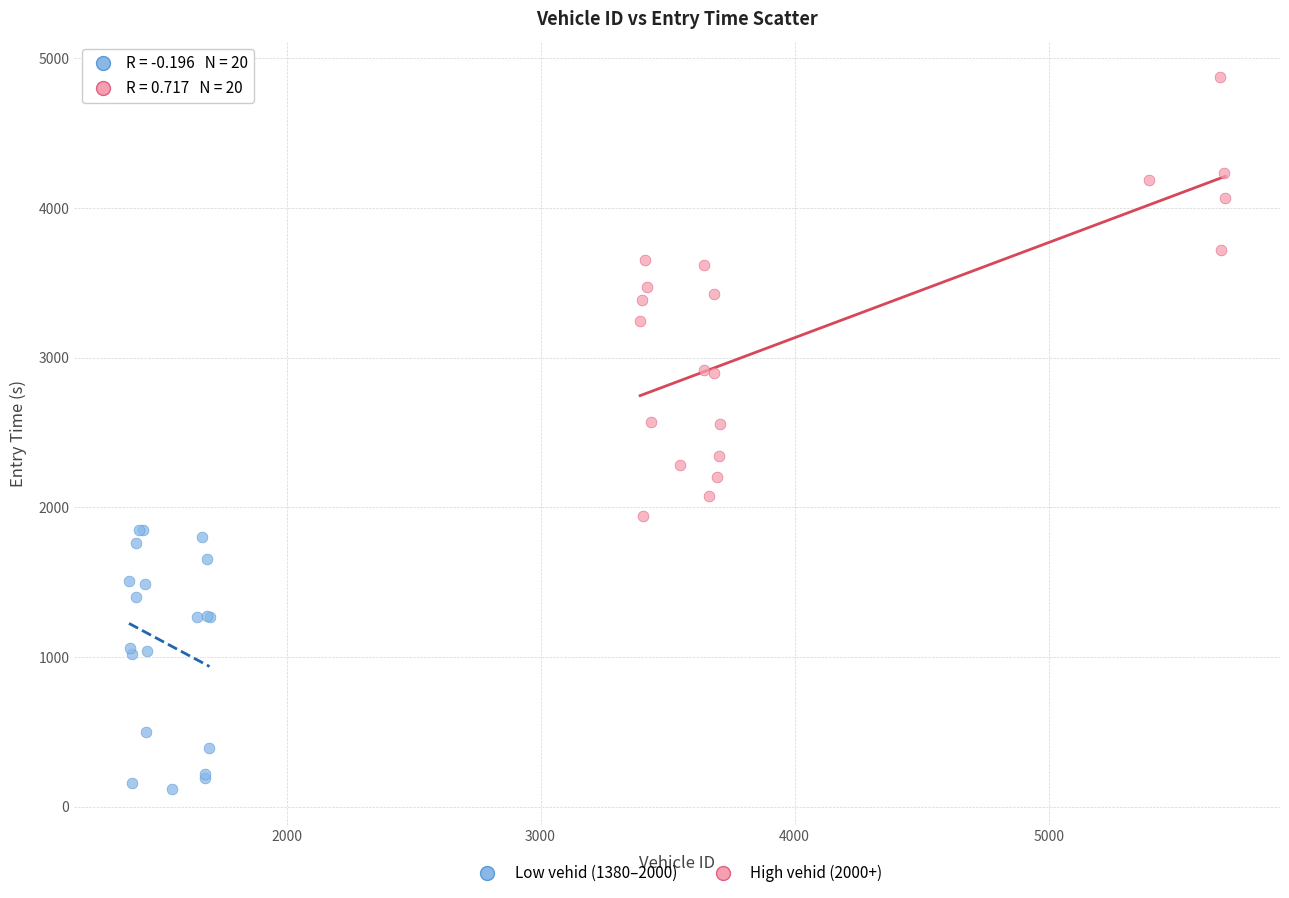

Which series has the widest spread of Y values?

High vehid (2000+)